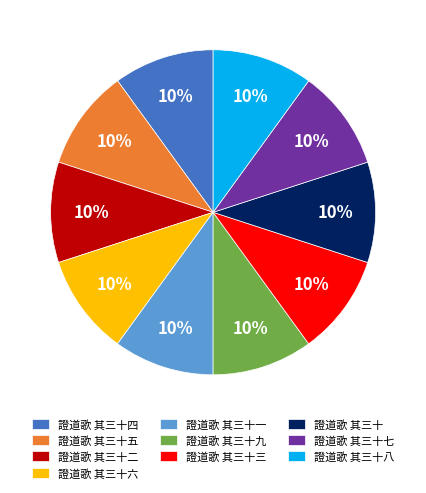

Approximately how many times larger is the value at 證道歌 其三十八 compared to 證道歌 其三十一?

1.0